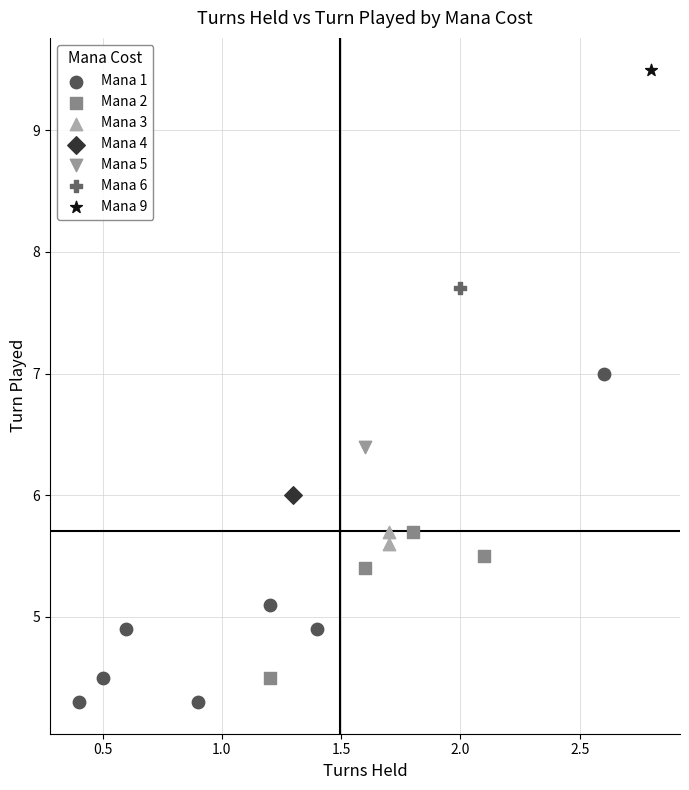

What are all the series names shown in the legend?

Mana 1, Mana 2, Mana 3, Mana 4, Mana 5, Mana 6, Mana 9